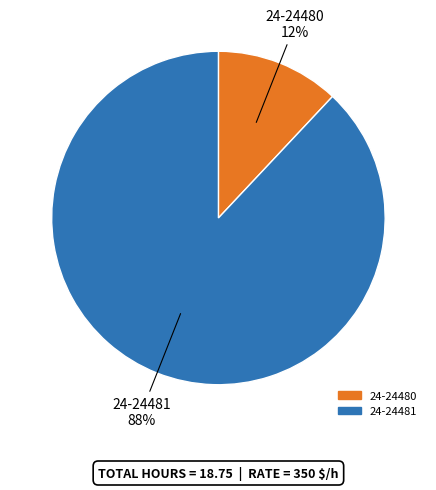

To the nearest percent, what is the combined percentage of 24-24480 and 24-24481?

100%